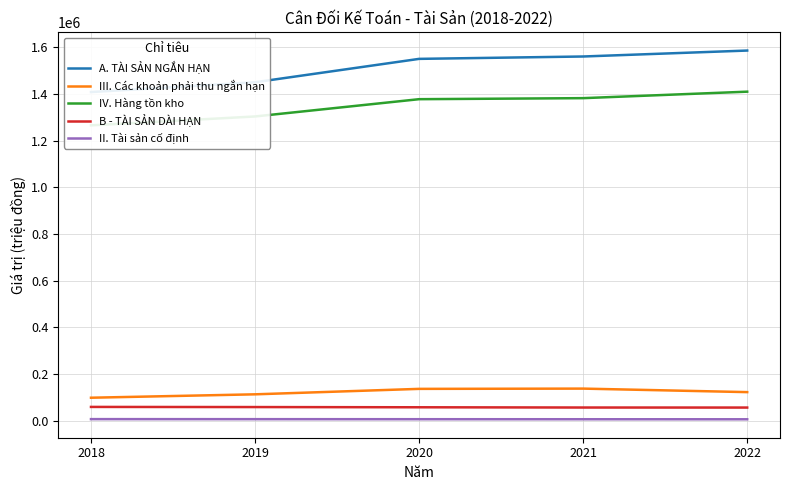

Is this an area chart (filled region under the line)?

No